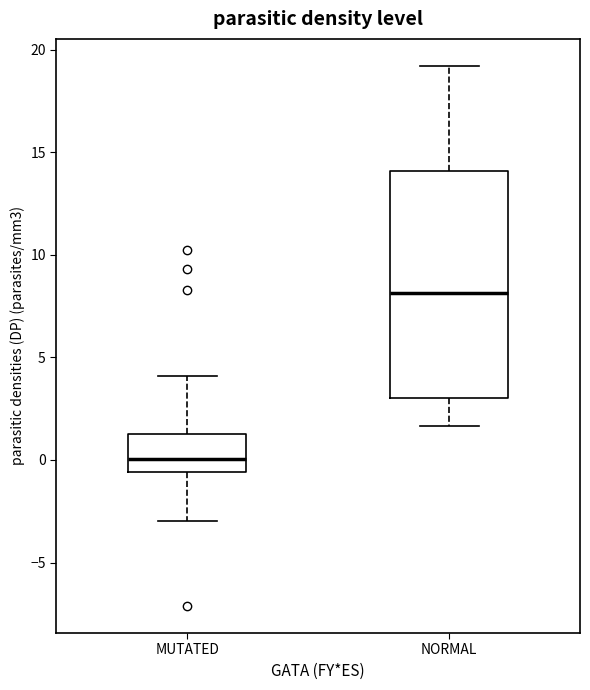

Reading left to right, transcribe this box plot: for each box, give where its median line is, the range the box spans, and where its two whiskers end, as read against the y-axis. The values are not printed on the chart, so give them approximately, as read against the axis.

MUTATED: median 0.0, box -0.5 to 1.5, whiskers -3.0 to 4.0
NORMAL: median 8.0, box 3.0 to 14.0, whiskers 1.5 to 19.0